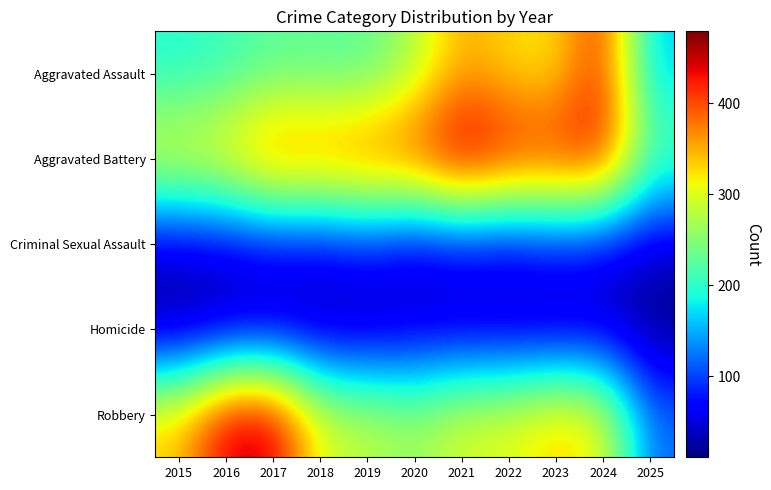

Reading left to right, extract all data points from this chart.

Aggravated Assault: 2015=194	2016=206	2017=225	2018=225	2019=223	2020=273	2021=352	2022=327	2023=318	2024=422	2025=162
Aggravated Battery: 2015=316	2016=336	2017=400	2018=389	2019=407	2020=415	2021=479	2022=439	2023=431	2024=438	2025=231
Criminal Sexual Assault: 2015=46	2016=50	2017=62	2018=60	2019=77	2020=48	2021=62	2022=55	2023=74	2024=60	2025=41
Homicide: 2015=15	2016=26	2017=33	2018=25	2019=22	2020=41	2021=38	2022=37	2023=28	2024=36	2025=11
Robbery: 2015=337	2016=454	2017=460	2018=301	2019=287	2020=263	2021=300	2022=304	2023=340	2024=315	2025=120